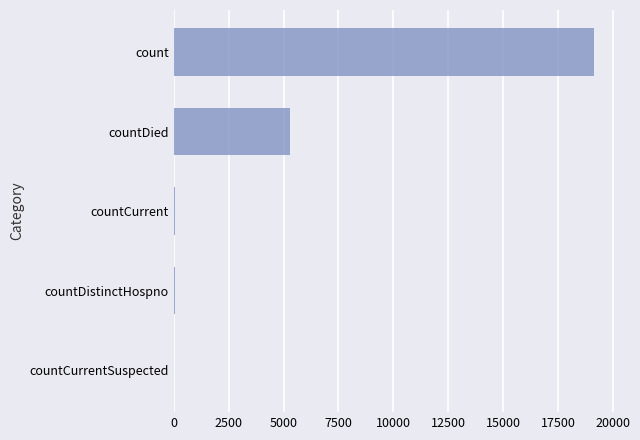

What is the sum of all values?

24503